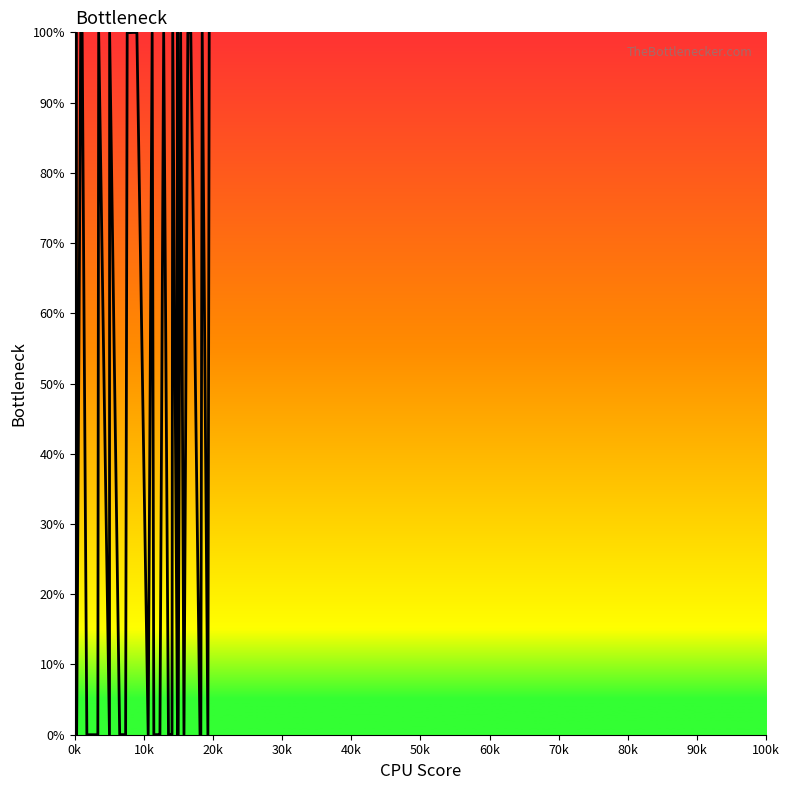

What is the maximum value shown in the chart?

100.0